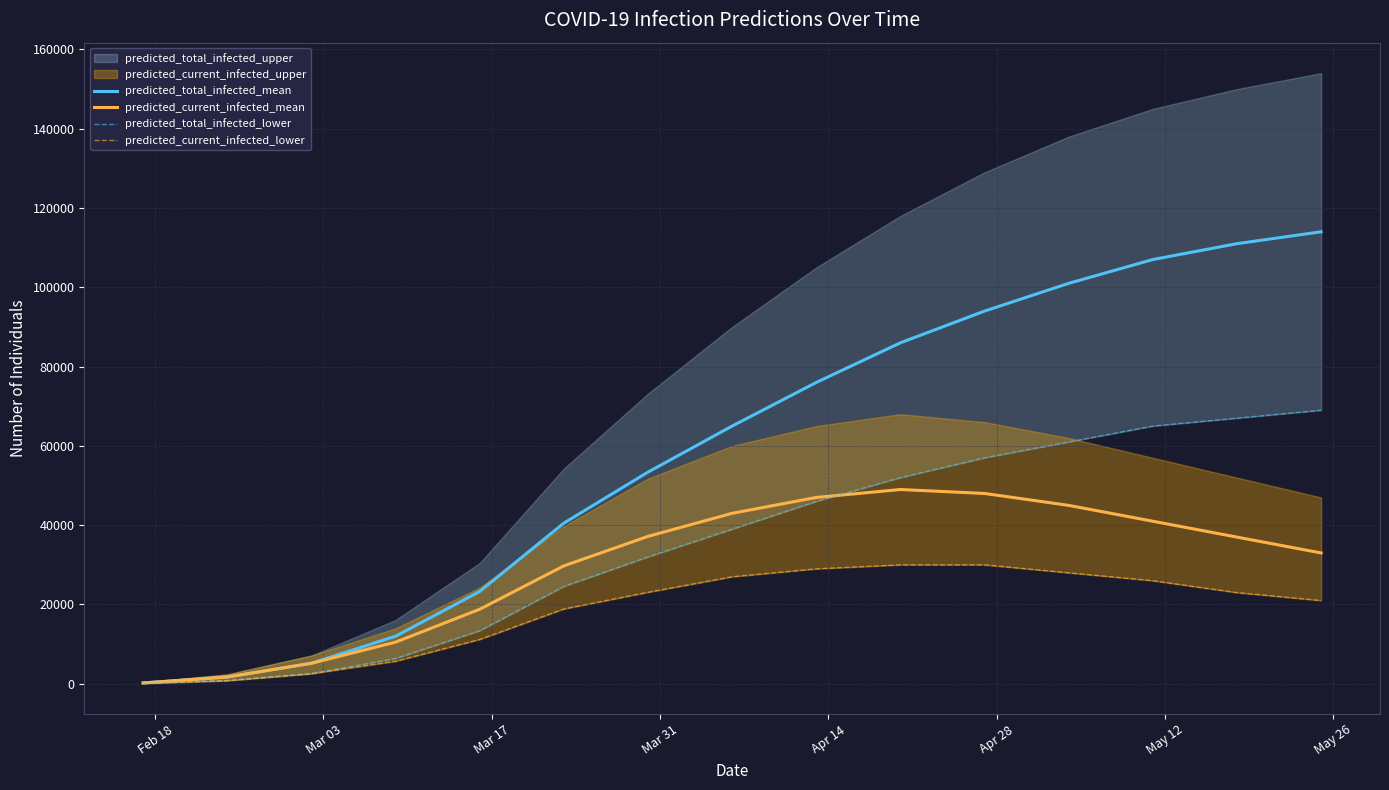

What is the maximum value for predicted_current_infected_mean?

49000